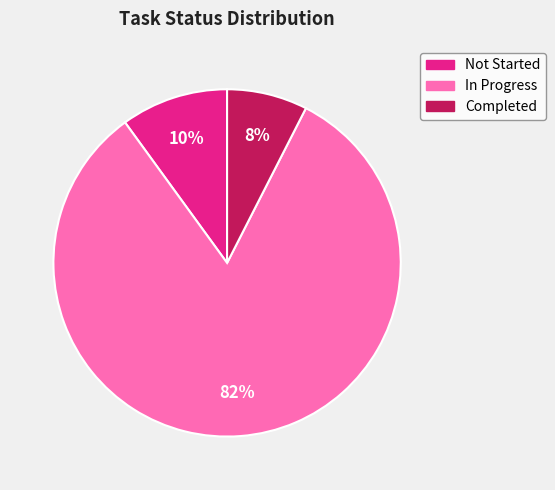

What is the smallest slice in the pie chart?

Completed